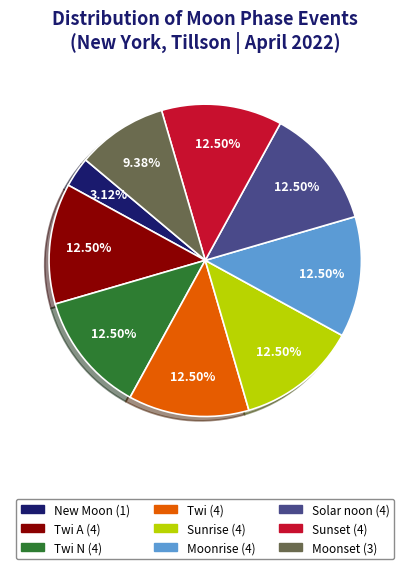

Does any single category account for the majority?

No